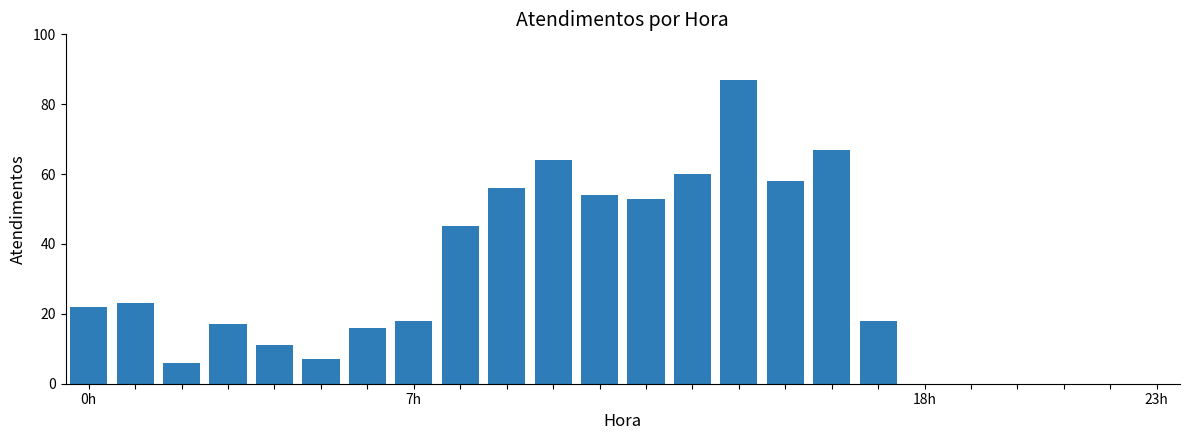

How many distinct data groups are displayed?

1